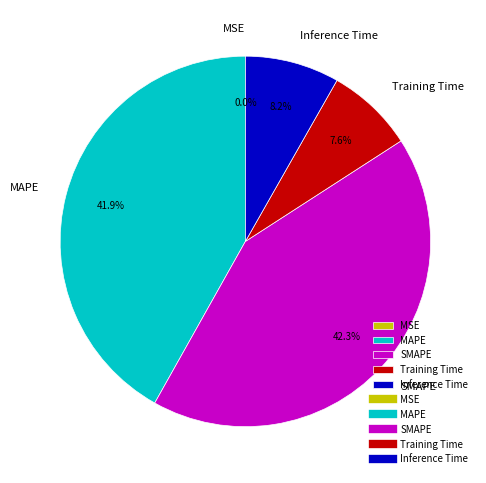

Which has a higher value, Training Time or SMAPE?

SMAPE